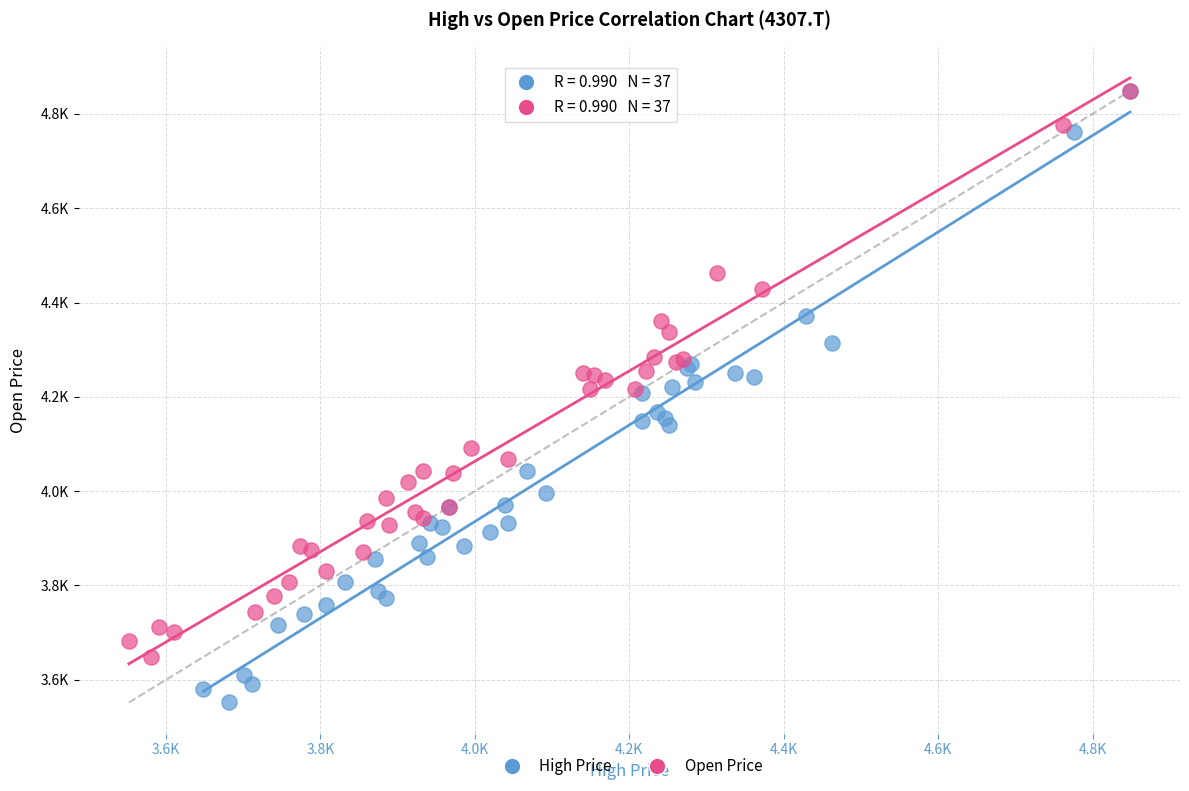

What are all the series names shown in the legend?

High Price, Open Price